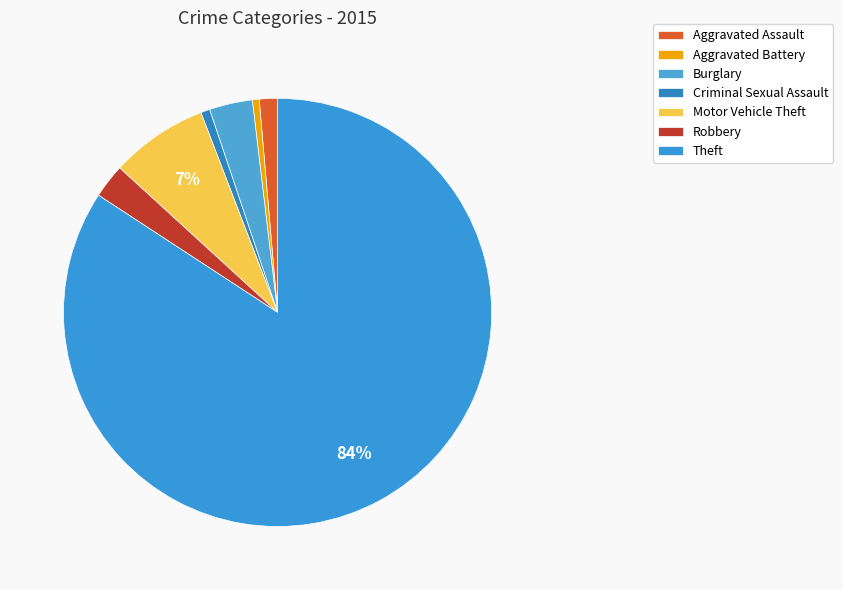

Rank the categories by value from lowest to highest.

Aggravated Battery, Criminal Sexual Assault, Aggravated Assault, Robbery, Burglary, Motor Vehicle Theft, Theft